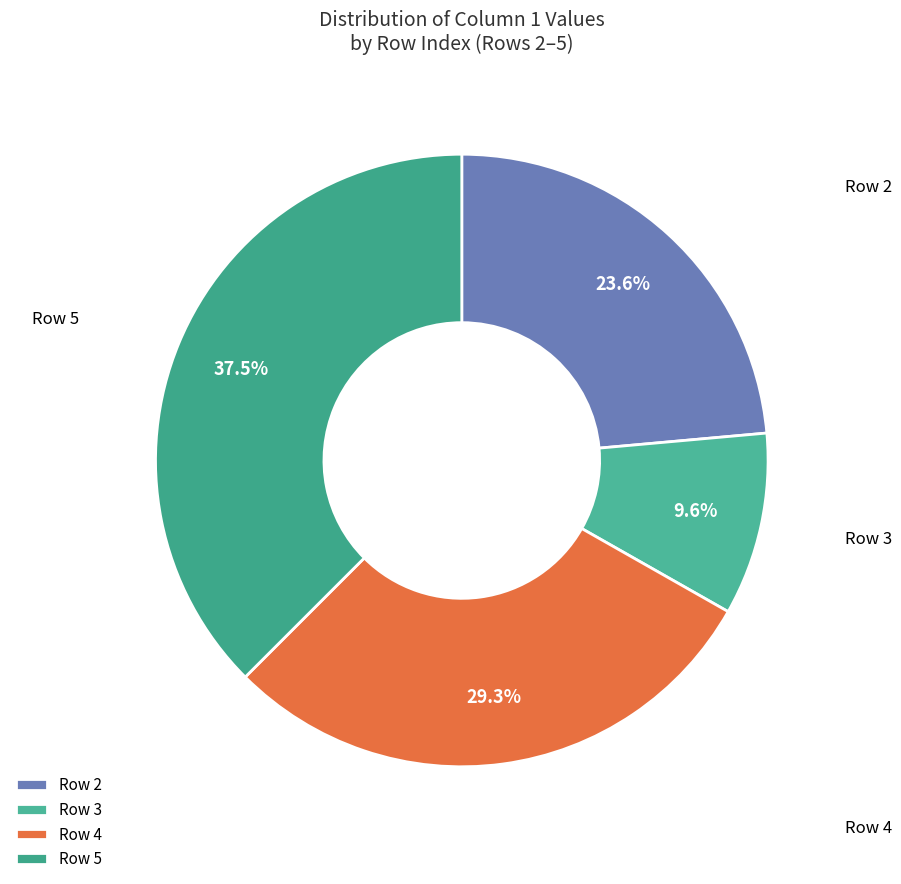

Is there a majority slice in this chart?

No